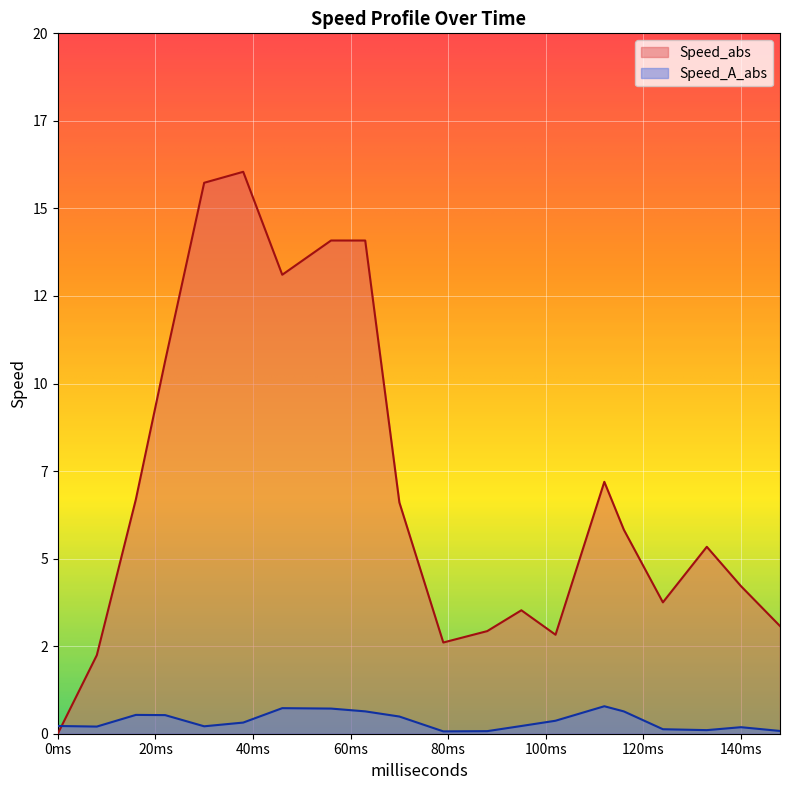

How many lines are shown in the chart?

2